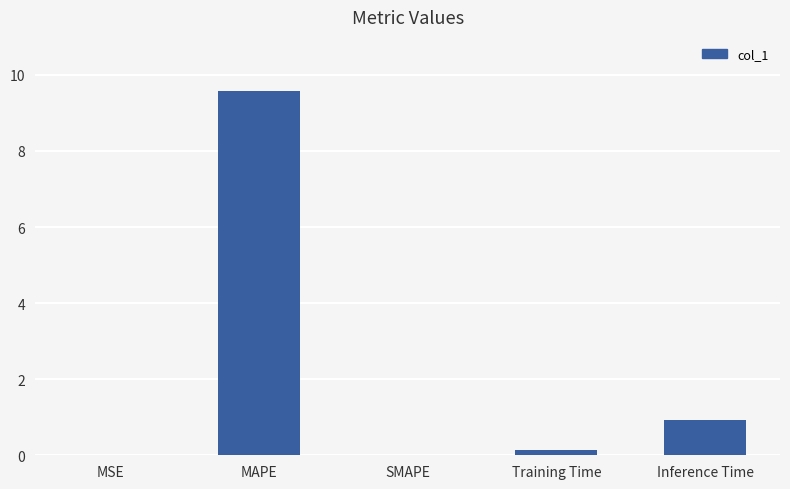

Is it true that the value at SMAPE is 0.0?

True